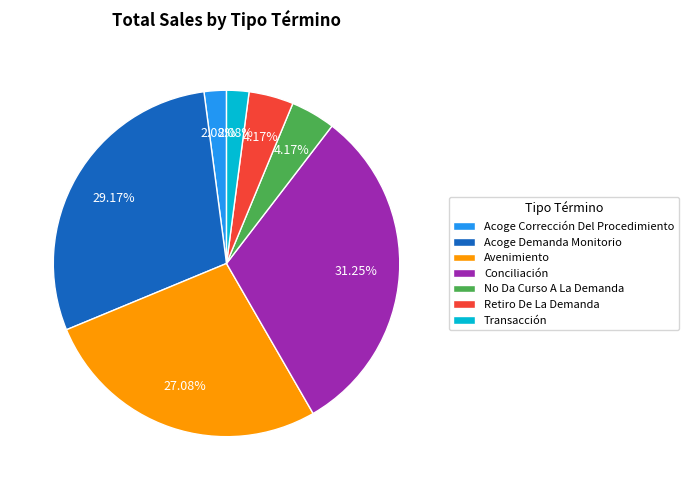

What portion of the pie excludes Acoge Demanda Monitorio?

70.8%